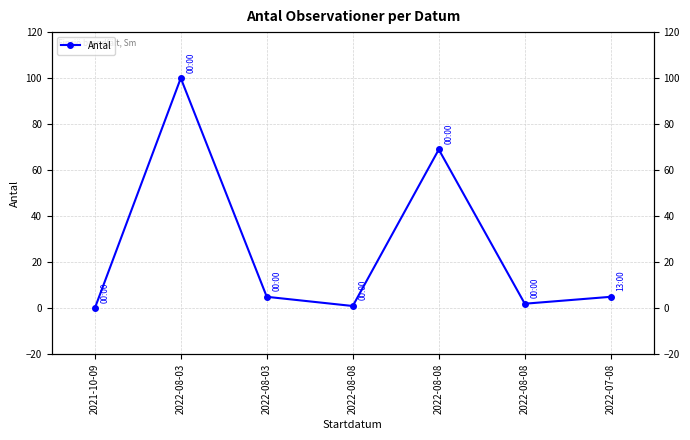

What is the greatest value displayed?

100